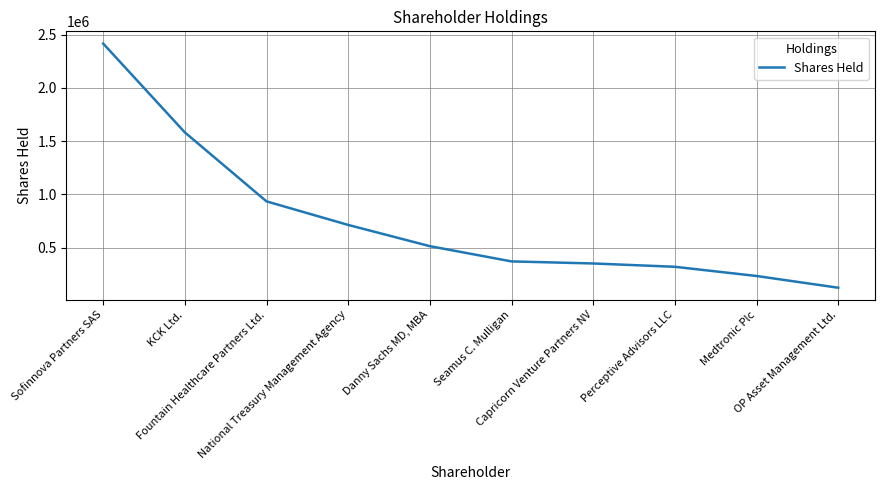

What is the change in value from National Treasury Management Agency to OP Asset Management Ltd.?

-589126